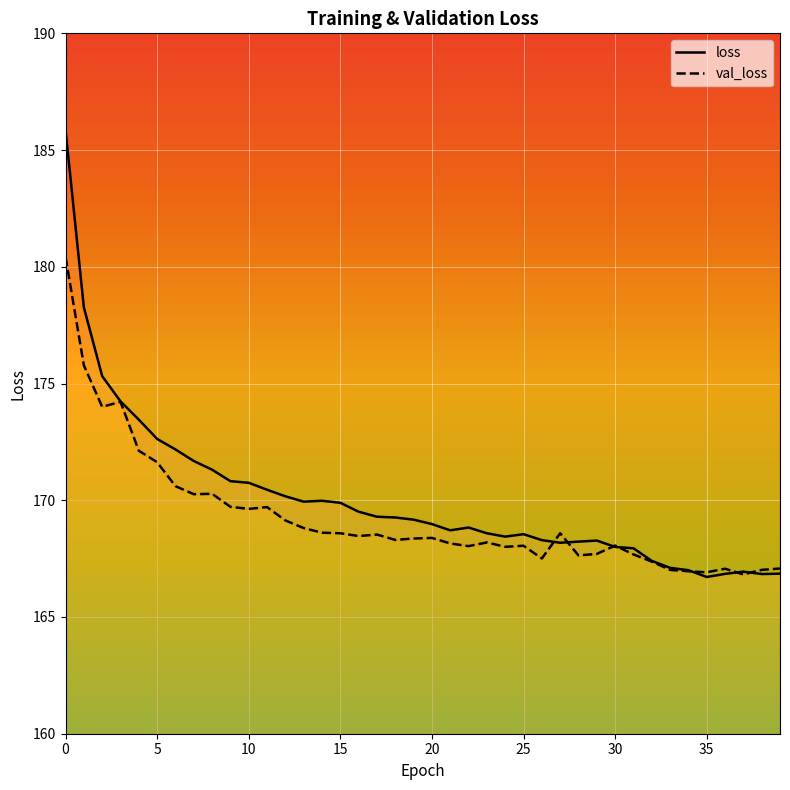

What is the difference between the loss values at 26 and 10?

2.5